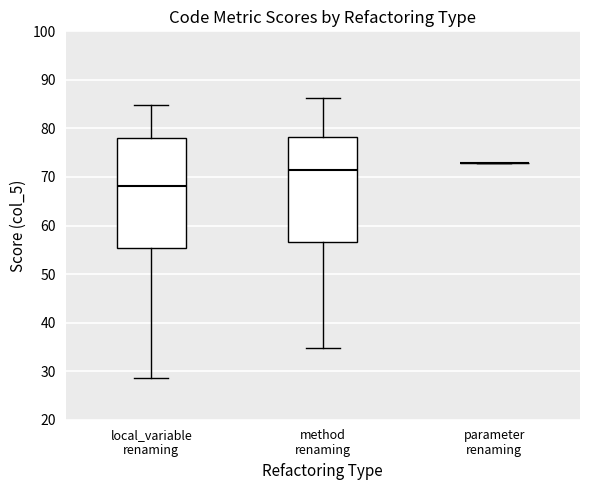

Reading left to right, transcribe this box plot: for each box, give where its median line is, the range the box spans, and where its two whiskers end, as read against the y-axis. The values are not printed on the chart, so give them approximately, as read against the axis.

local_variable renaming: median 68, box 55 to 78, whiskers 29 to 85
method renaming: median 71, box 57 to 78, whiskers 35 to 86
parameter renaming: box collapsed to a line at 73, whiskers 73 to 73